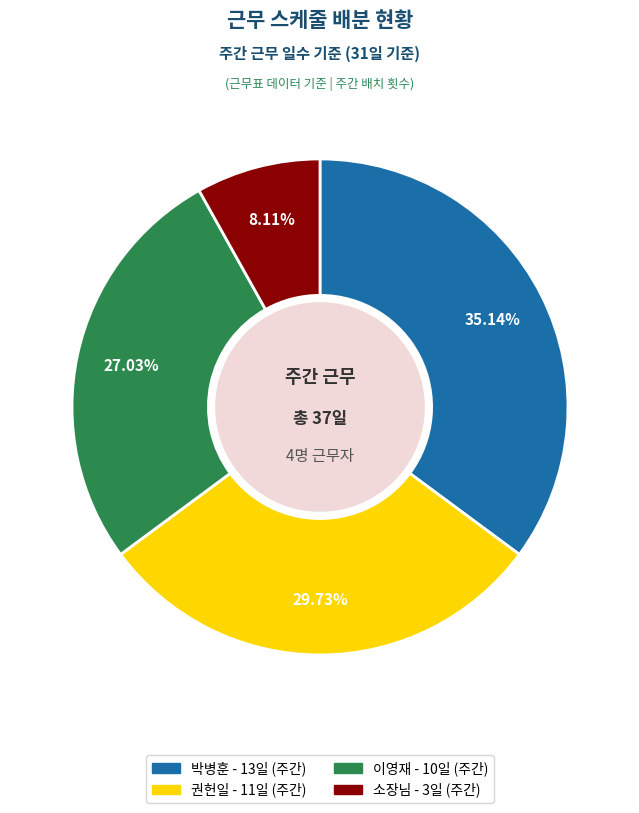

Is there any slice that represents more than half of the pie?

No